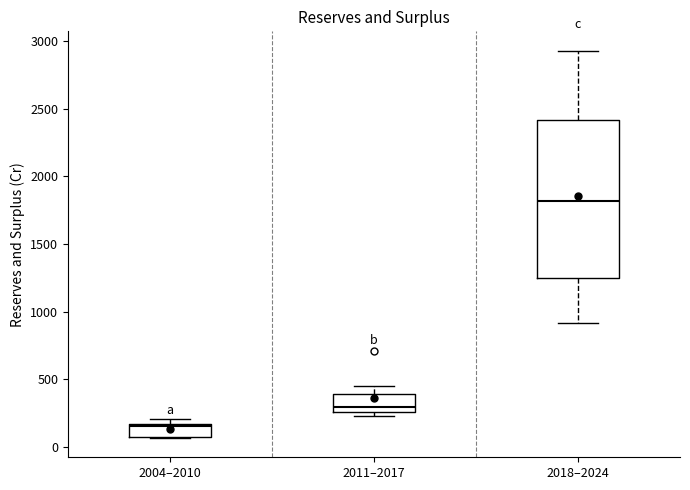

Where is the upper edge of the box for 2004–2010 on the y-axis? The values are not printed on the chart, so give them approximately, as read against the axis.

150